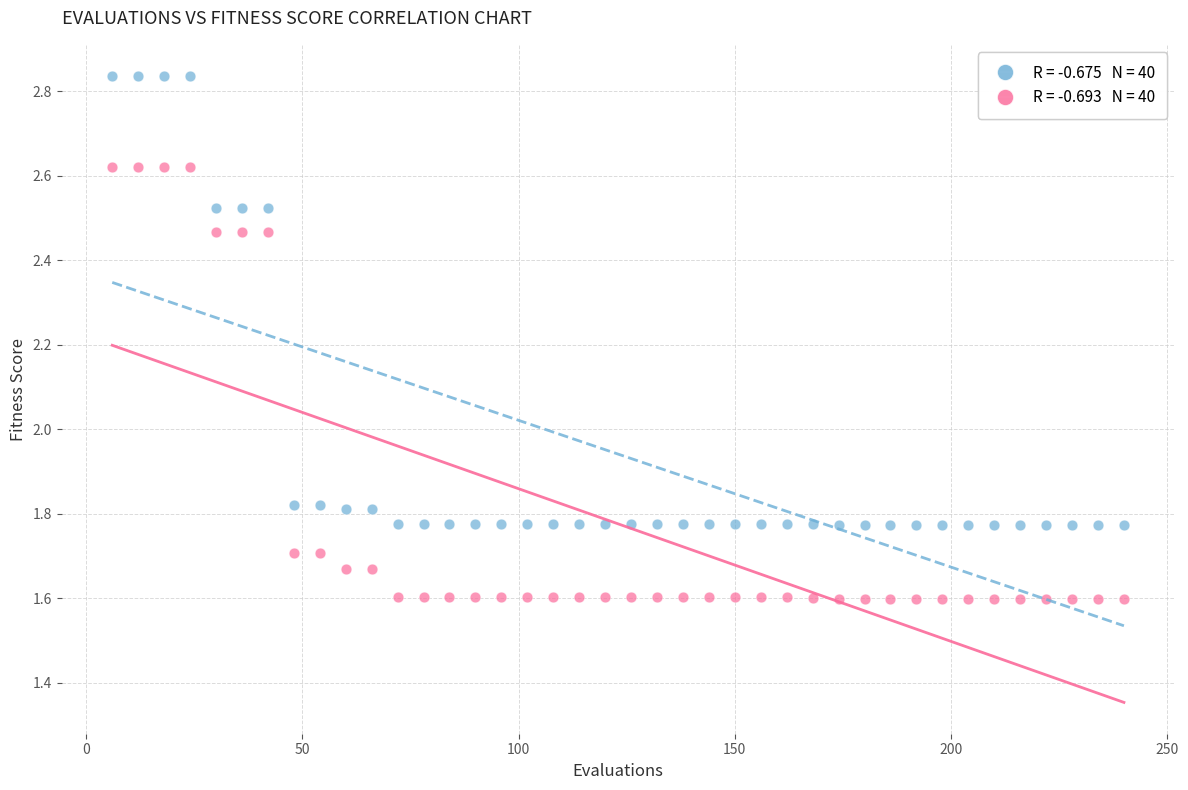

Across all data points, what is the range of Y values (max minus min)?

1.2